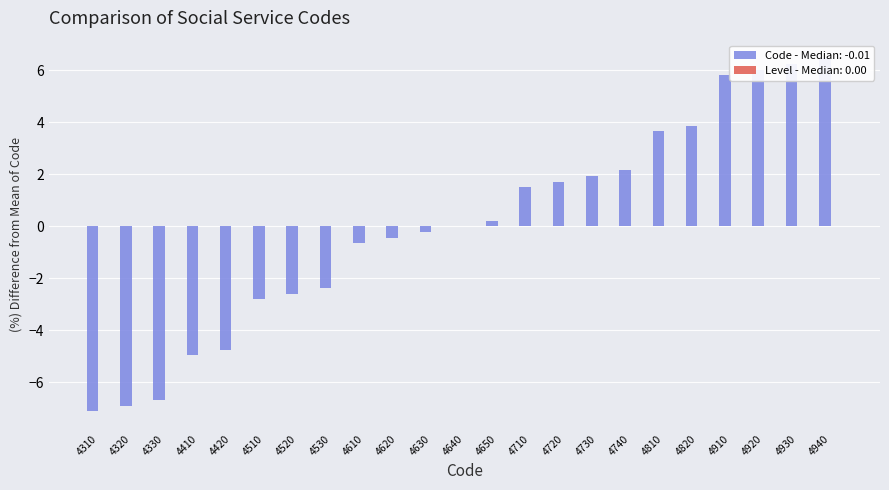

Does the chart contain any negative values?

Yes